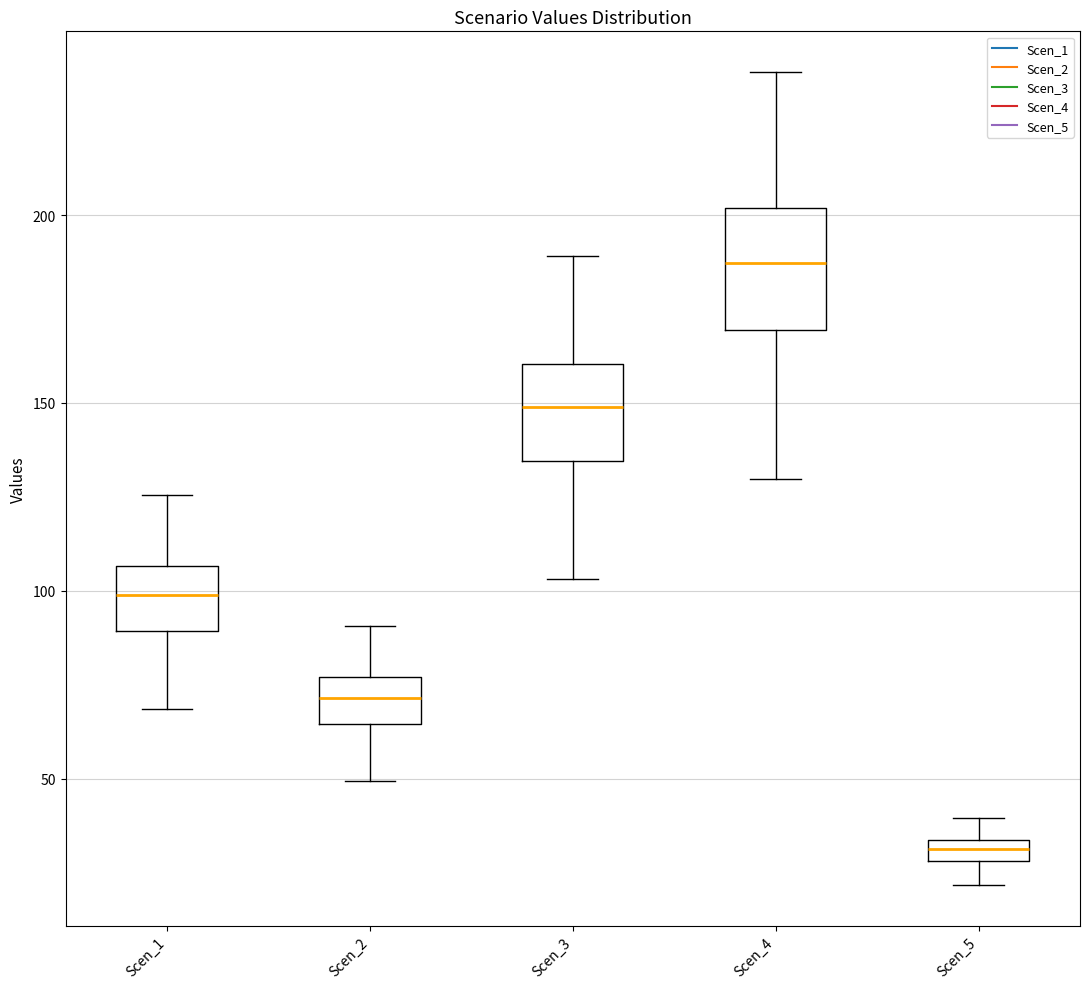

Where does the lower whisker of the box for Scen_1 end on the y-axis? The values are not printed on the chart, so give them approximately, as read against the axis.

70